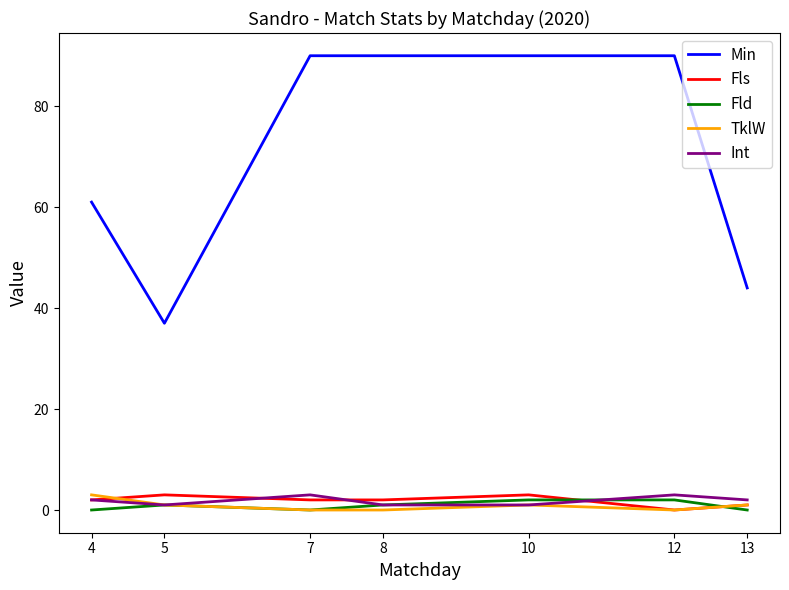

What is the total value across all series at 12?

95